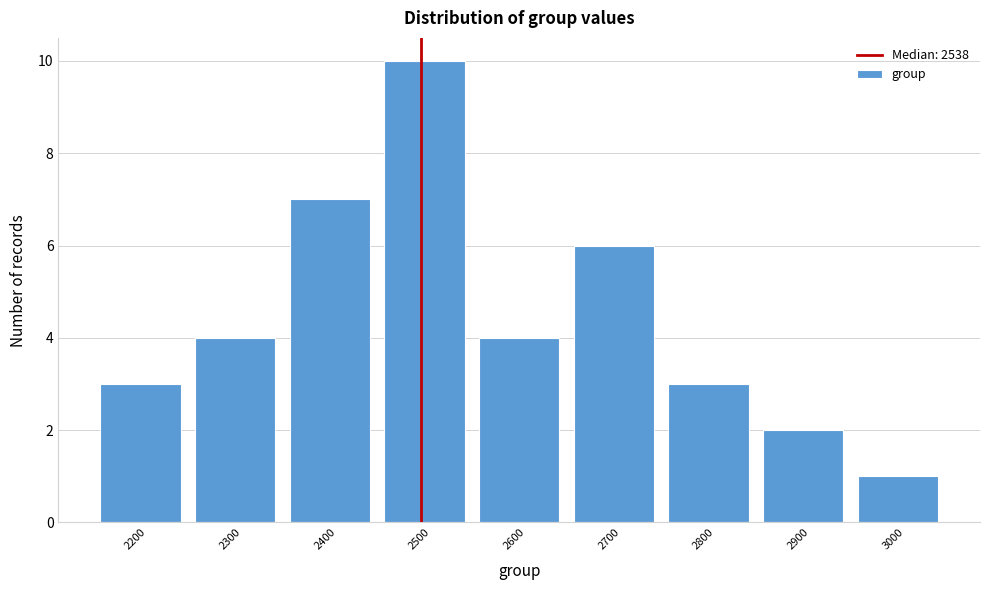

Reading left to right, extract all data points from this chart.

3	4	7	10	4	6	3	2	1